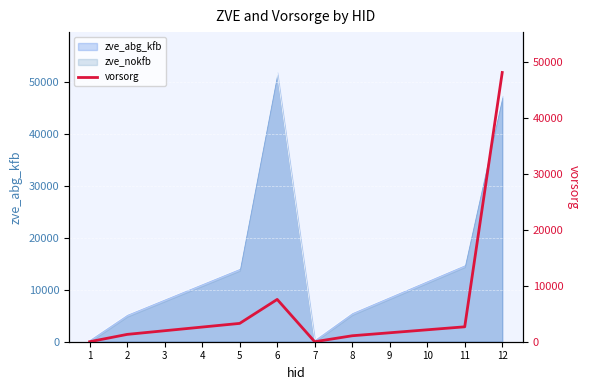

True or false: the data shows 1311.5 at 2.

True